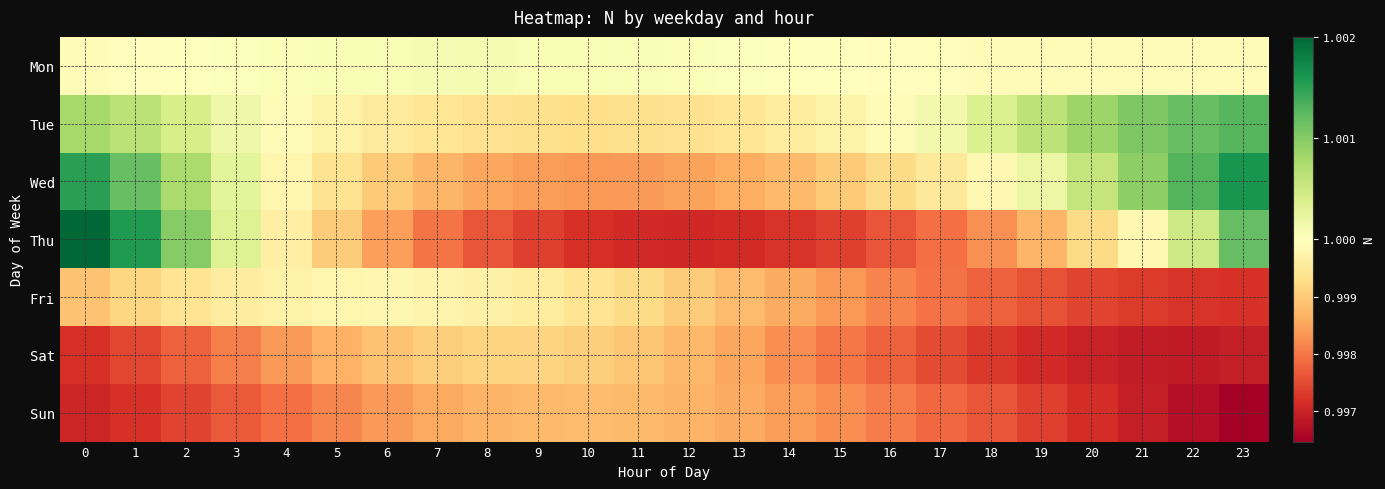

What is the total value across all series at 20?

7.0